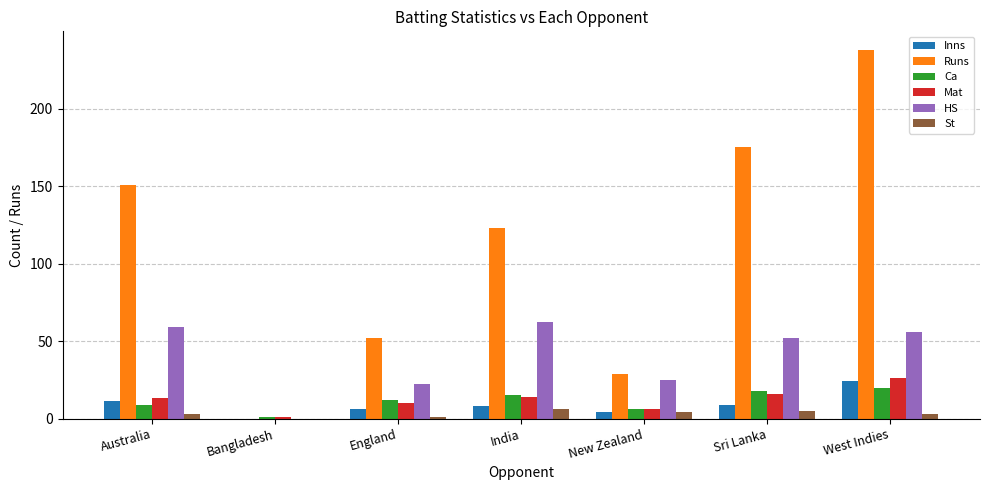

Reading left to right, what are all the values shown in this chart?

Inns: 11	0	6	8	4	9	24
Runs: 151	0	52	123	29	175	238
Ca: 9	1	12	15	6	18	20
Mat: 13	1	10	14	6	16	26
HS: 59	0	22	62	25	52	56
St: 3	0	1	6	4	5	3